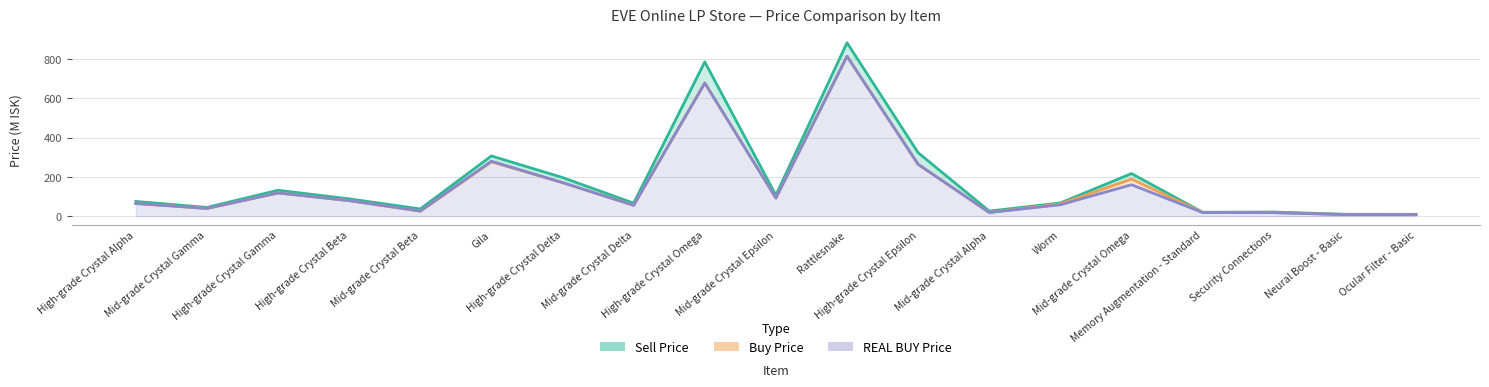

What is the difference between the Buy Price values at Gila and High-grade Crystal Alpha?

212.5